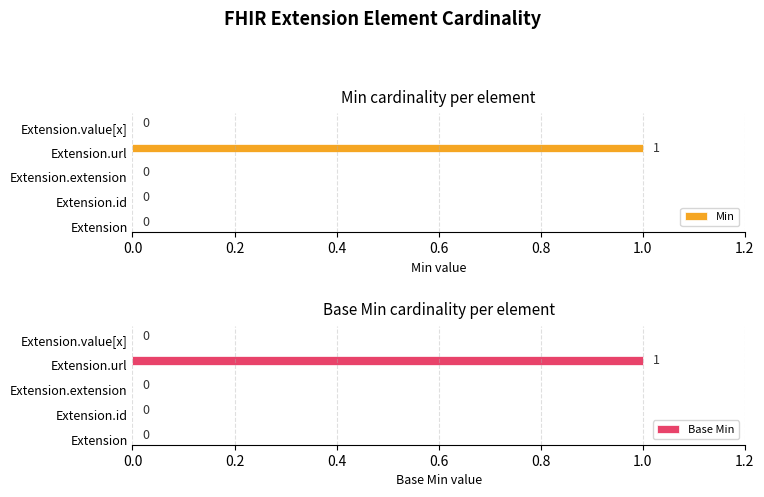

The Base Min series shows 1 at Extension.url. True or false?

True